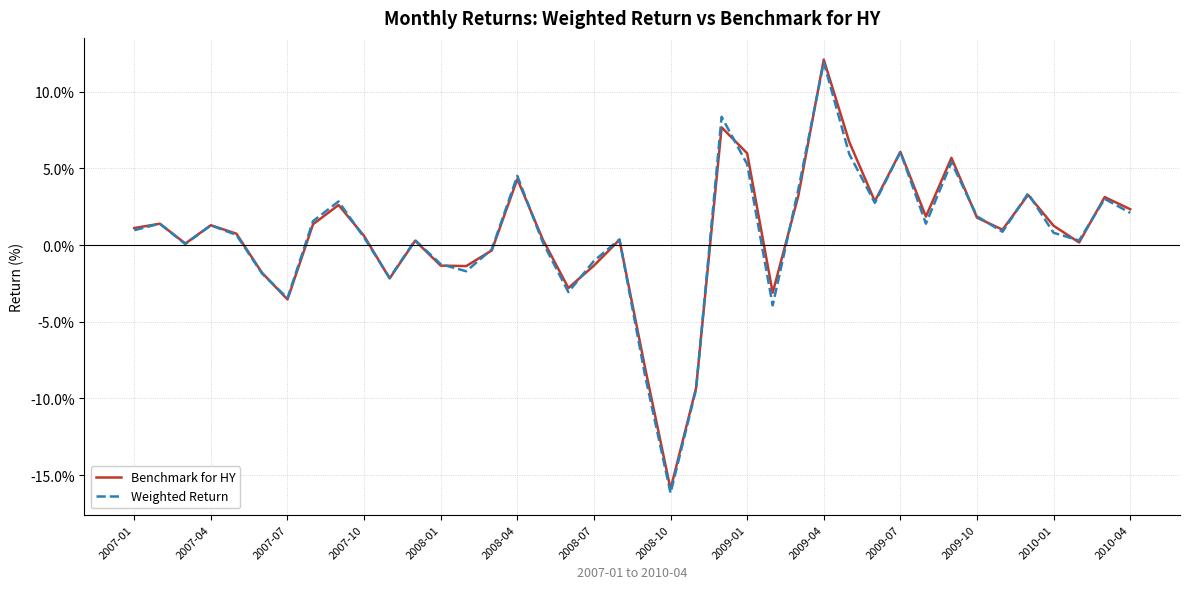

What is the difference between the second highest and minimum values in the Weighted Return series?

24.5